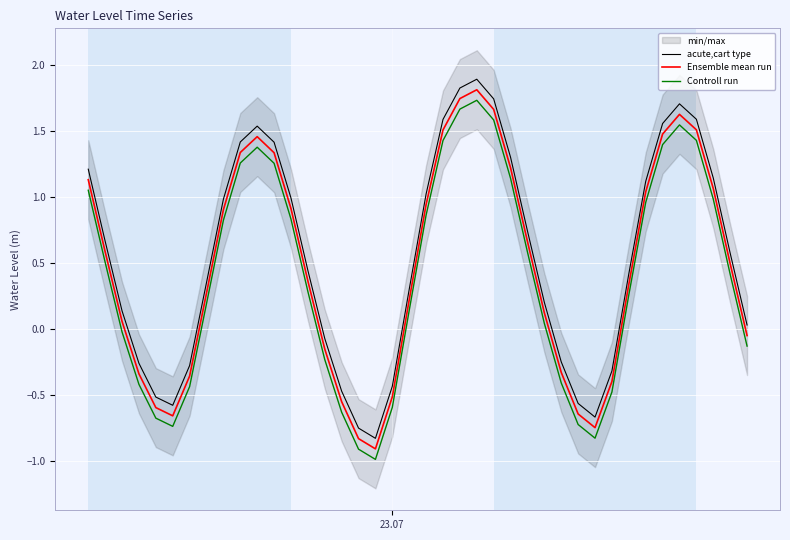

True or false: Ensemble mean run and Controll run cross at least once.

False